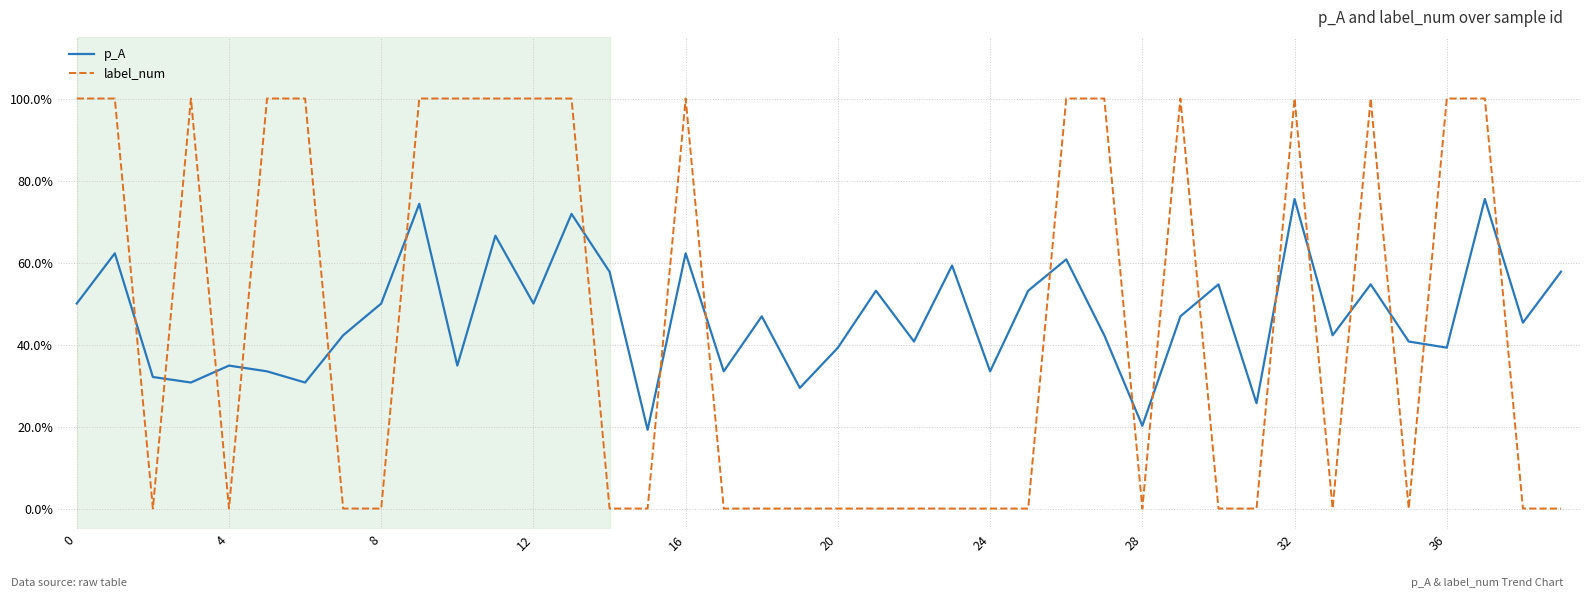

Which category has the lowest value in the p_A series?

15